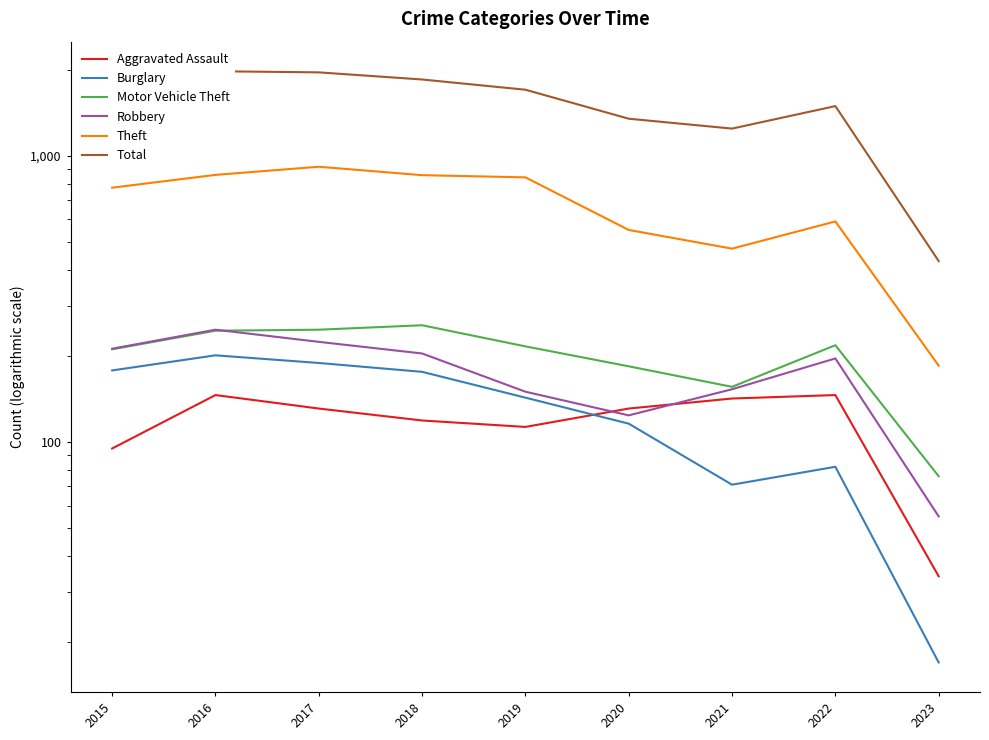

Between 2019 and 2017, which is larger?

2017